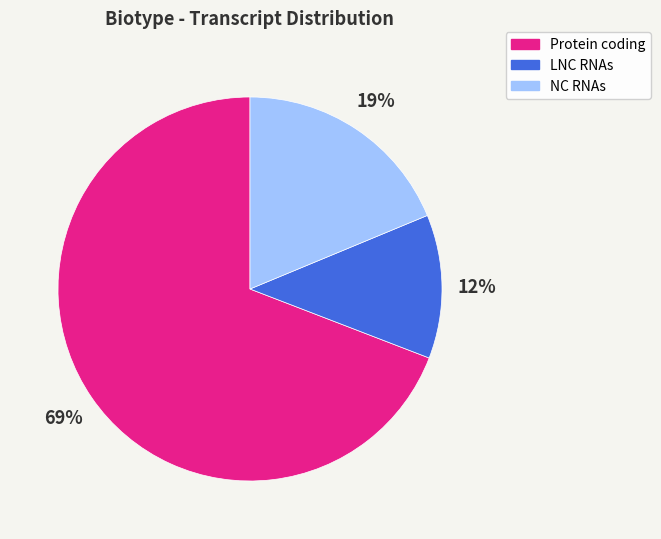

To the nearest percent, what is the difference between the LNC RNAs and NC RNAs slice percentages?

7%